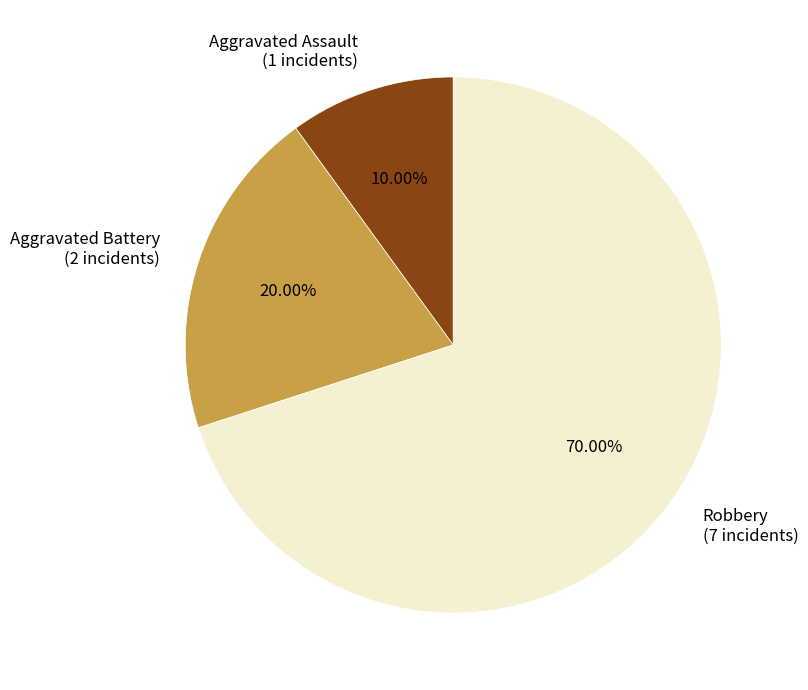

Does any single category account for the majority?

Yes